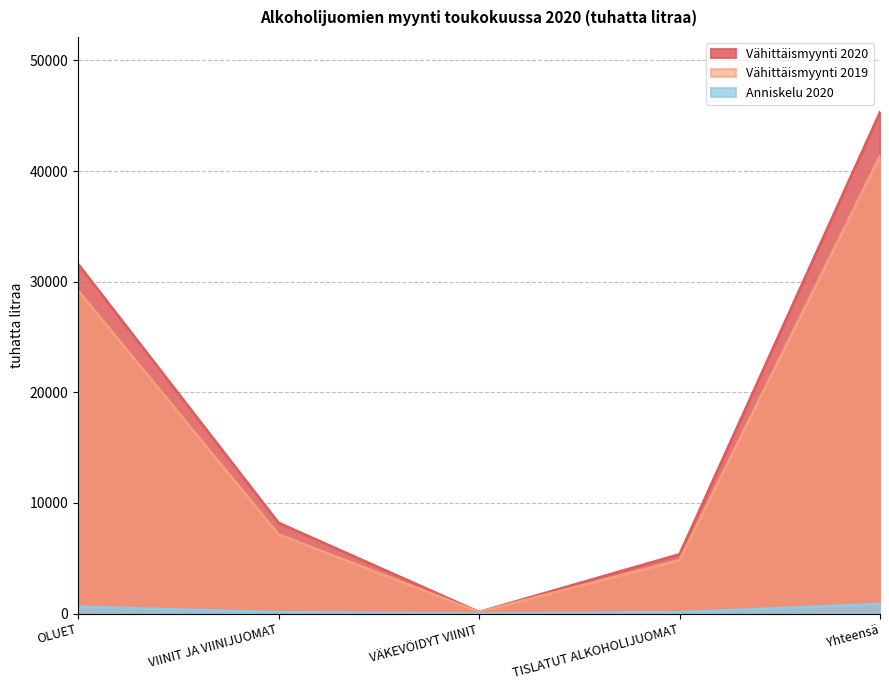

Which has a higher value, VÄKEVÖIDYT VIINIT or Yhteensä?

Yhteensä